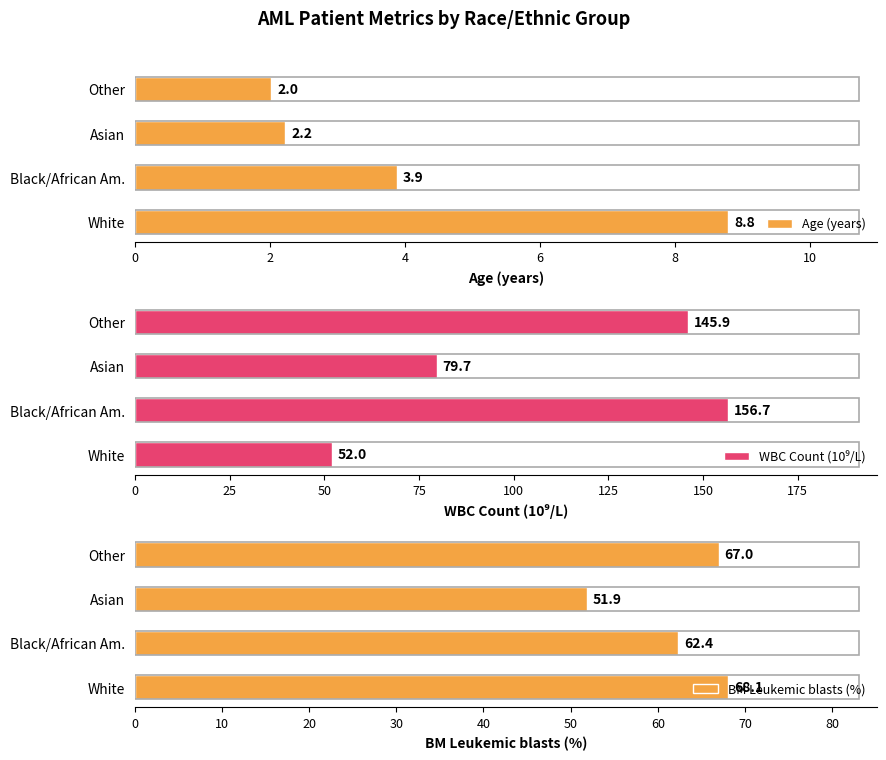

List the series in order of their peak value, lowest first.

Age (years), BM Leukemic blasts (%), WBC Count (10⁹/L)